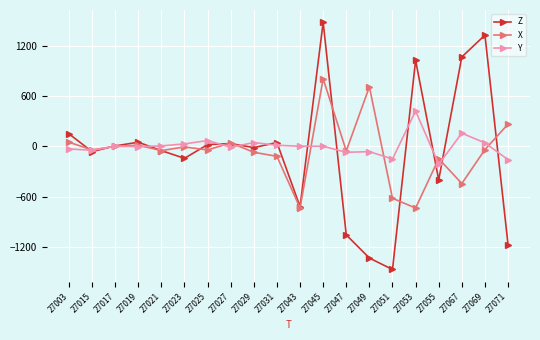

Which series has the largest total across all categories?

Y